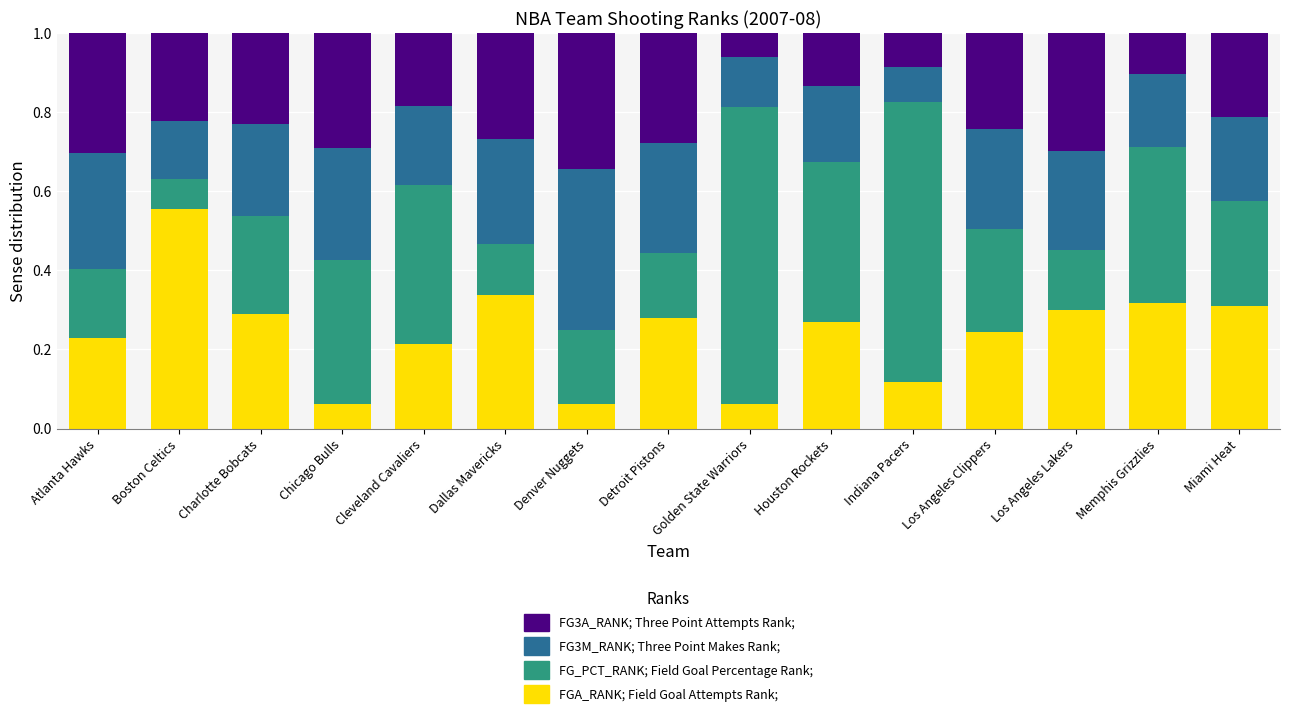

What is the total value across all series at Golden State Warriors?

1.0